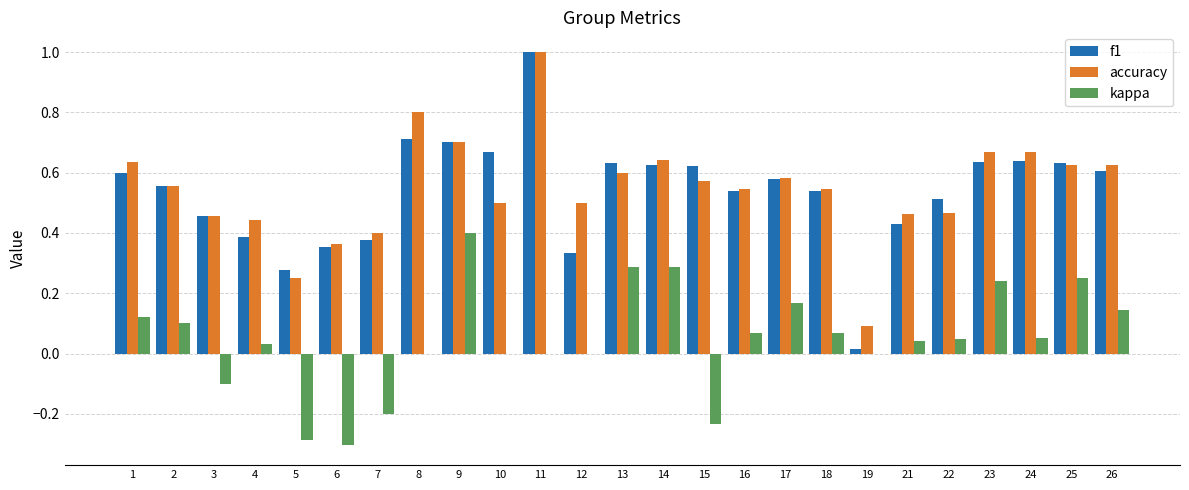

Is the value of kappa at 15 greater than the value of accuracy at 22?

No